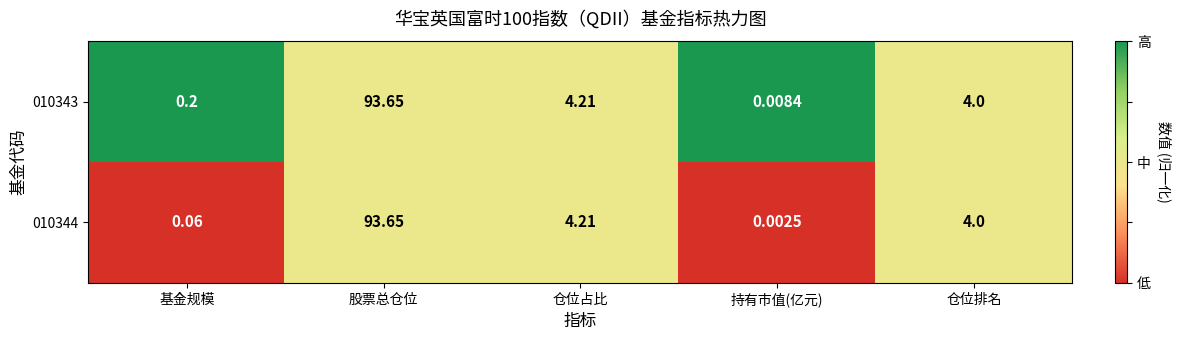

List the series in order of their overall mean, highest first.

010343, 010344